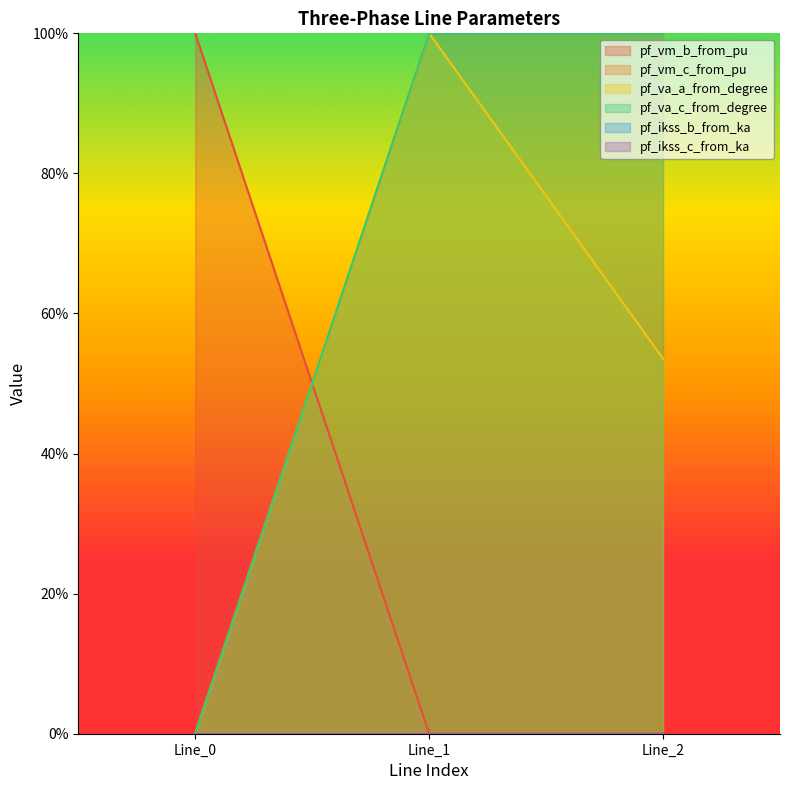

Which category has the lowest value in the pf_vm_c_from_pu series?

Line_0